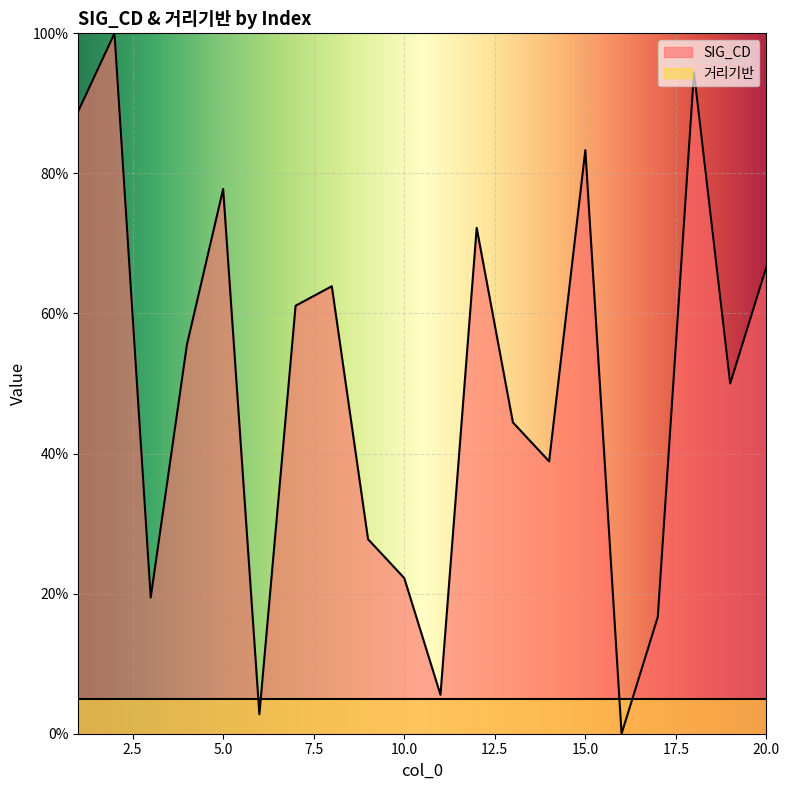

What is the value of the 5th point from the left?

77.8